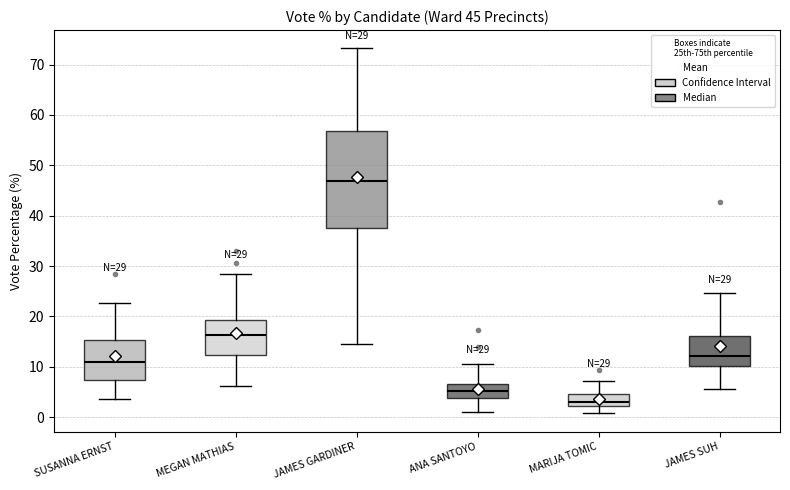

Which box is the tallest, from its lower edge to its upper edge?

JAMES GARDINER